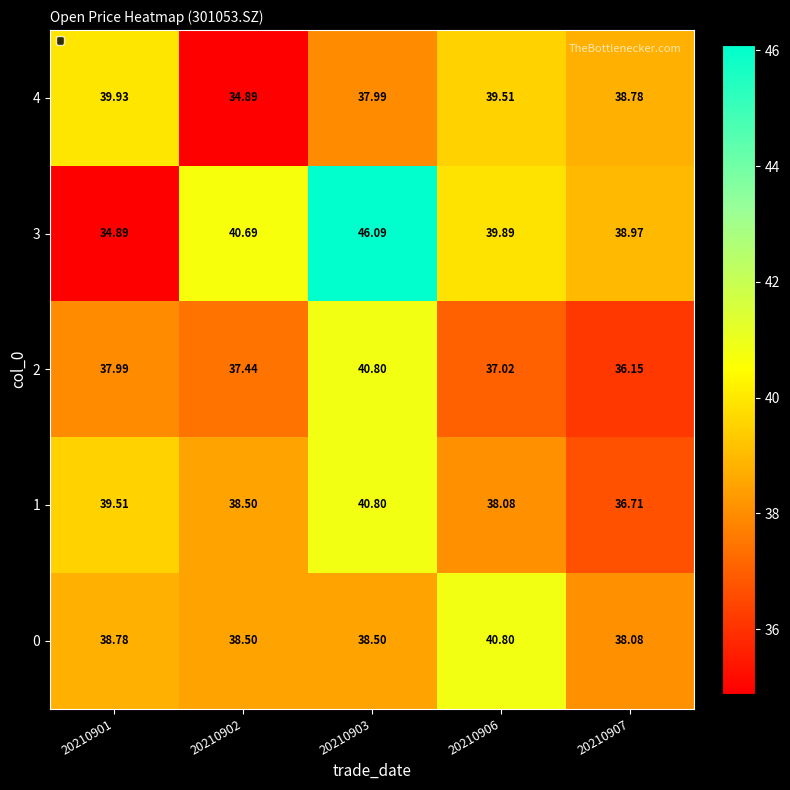

Is the value of 4 at 20210901 greater than the value of 0 at 20210902?

Yes